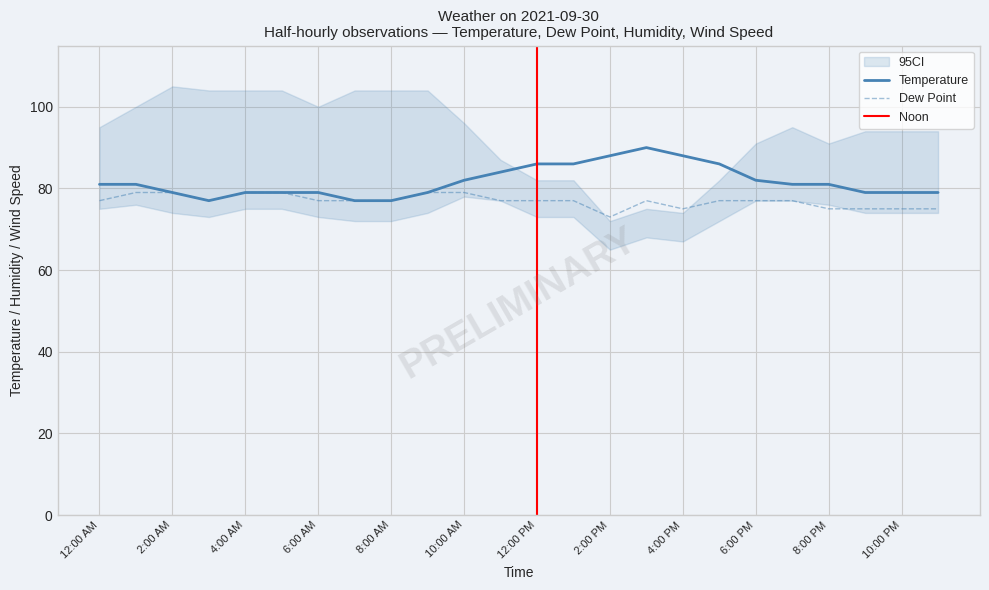

True or false: Temperature and Dew Point cross at least once.

False